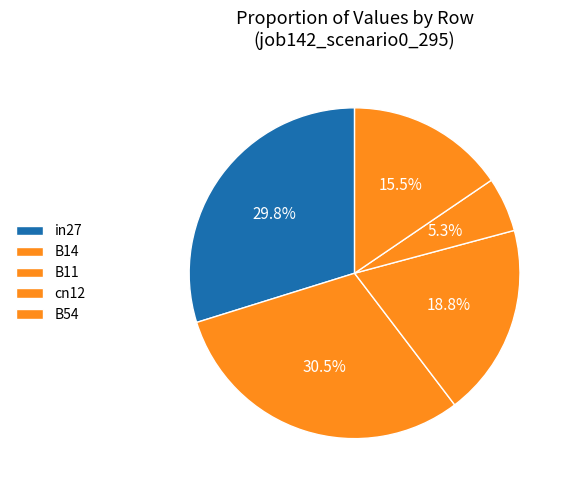

What is the largest slice in the pie chart?

B14